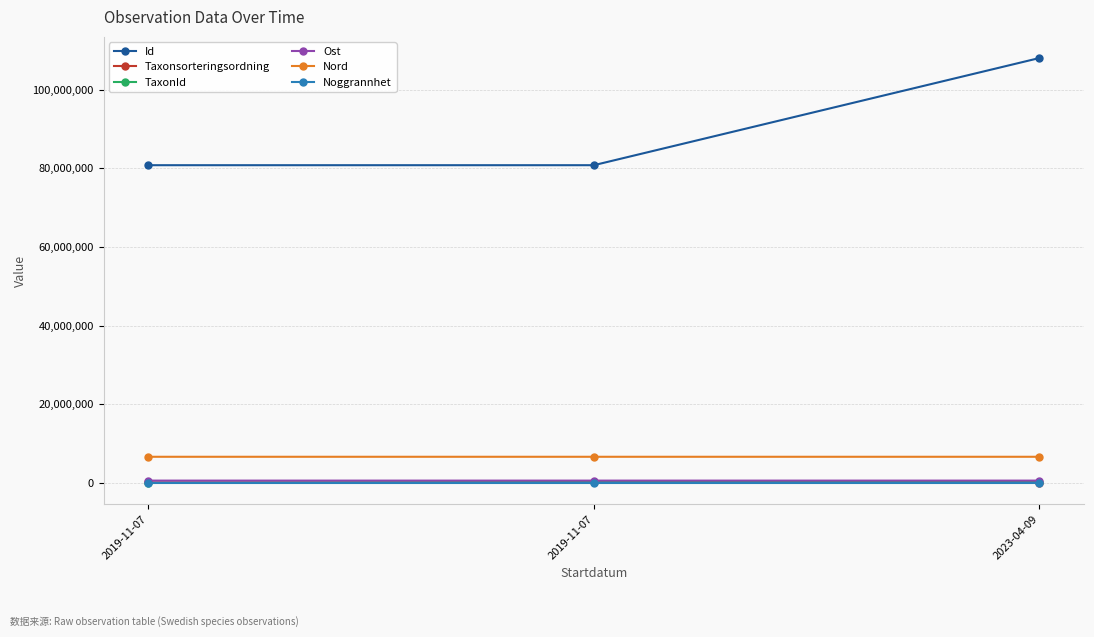

Is it true that TaxonId equals 206004.0 at 2023-04-09?

True